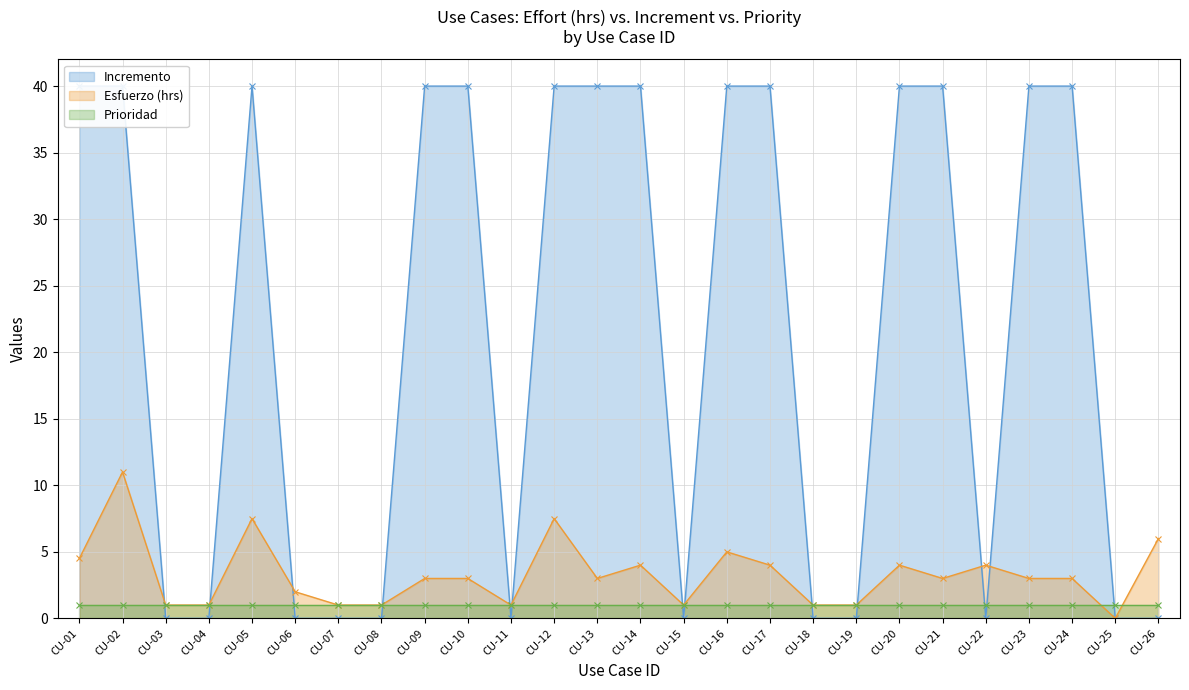

True or false: Esfuerzo (hrs) has a value of 5.0 at CU-16.

True